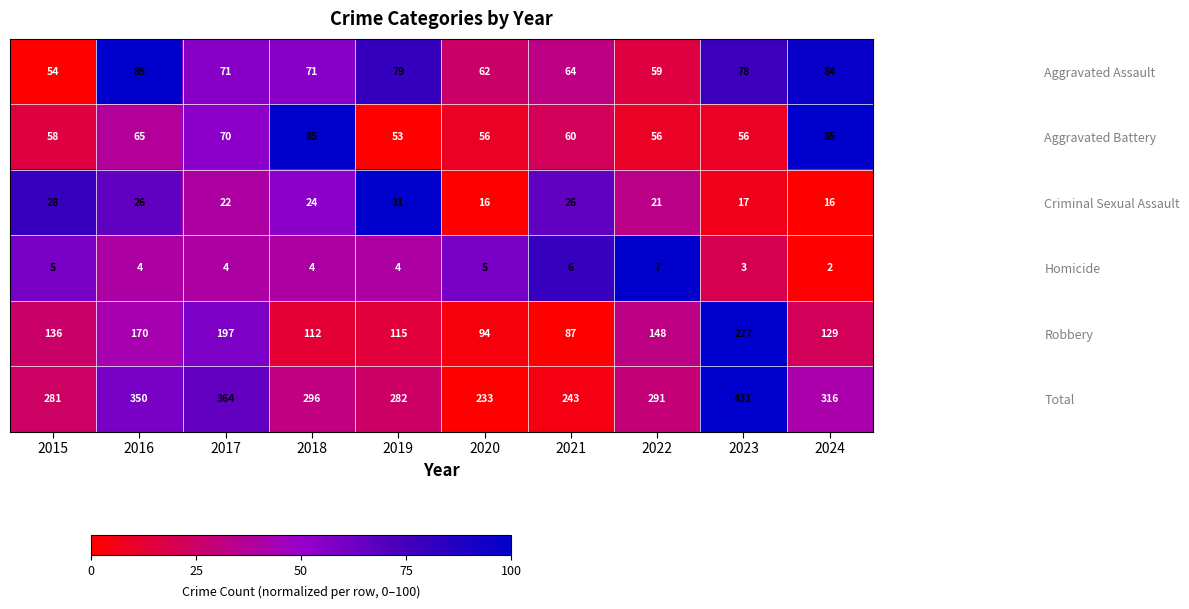

At 2021, list the series in order from smallest to largest.

Homicide, Criminal Sexual Assault, Aggravated Battery, Aggravated Assault, Robbery, Total